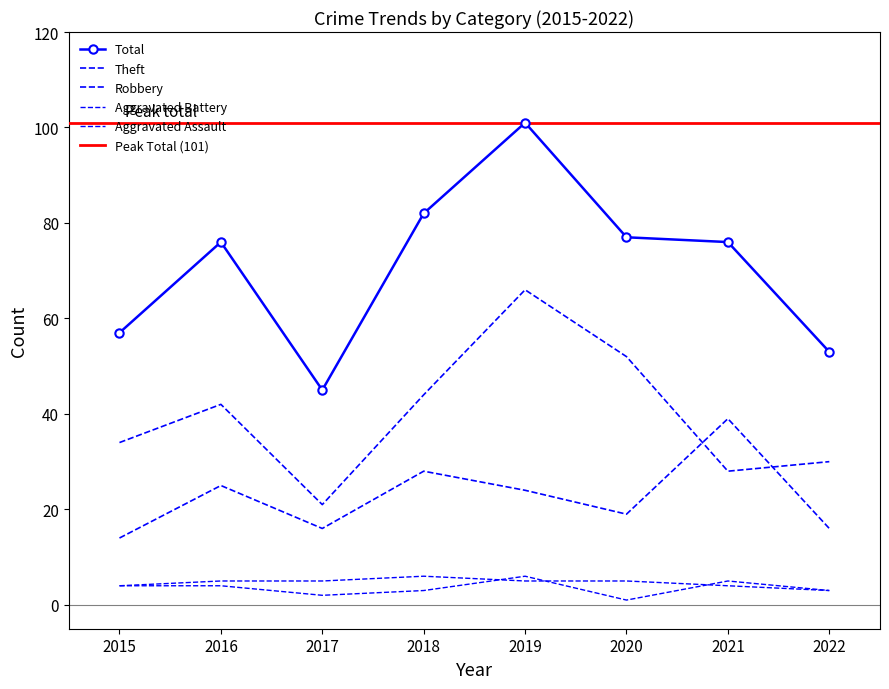

True or false: Aggravated Battery and Total intersect in this chart.

False